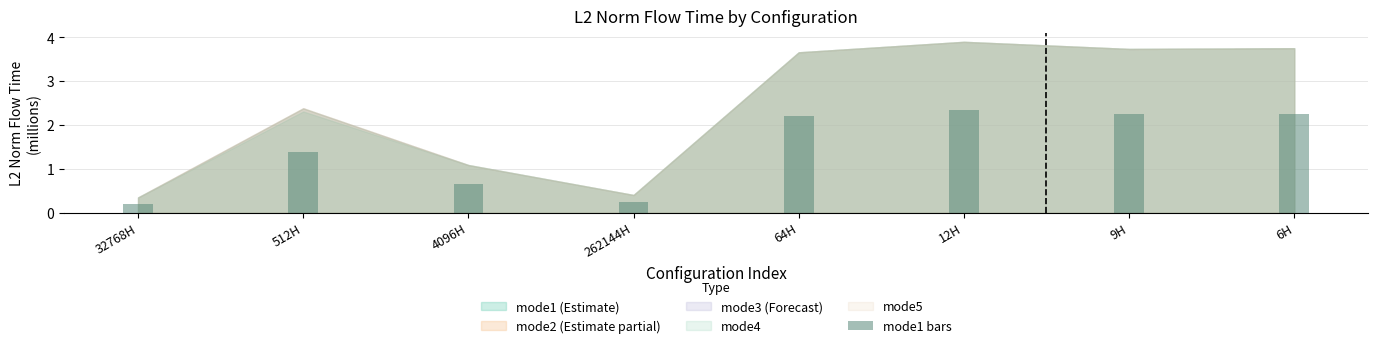

What is the label of the 5th bar from the left?

64H